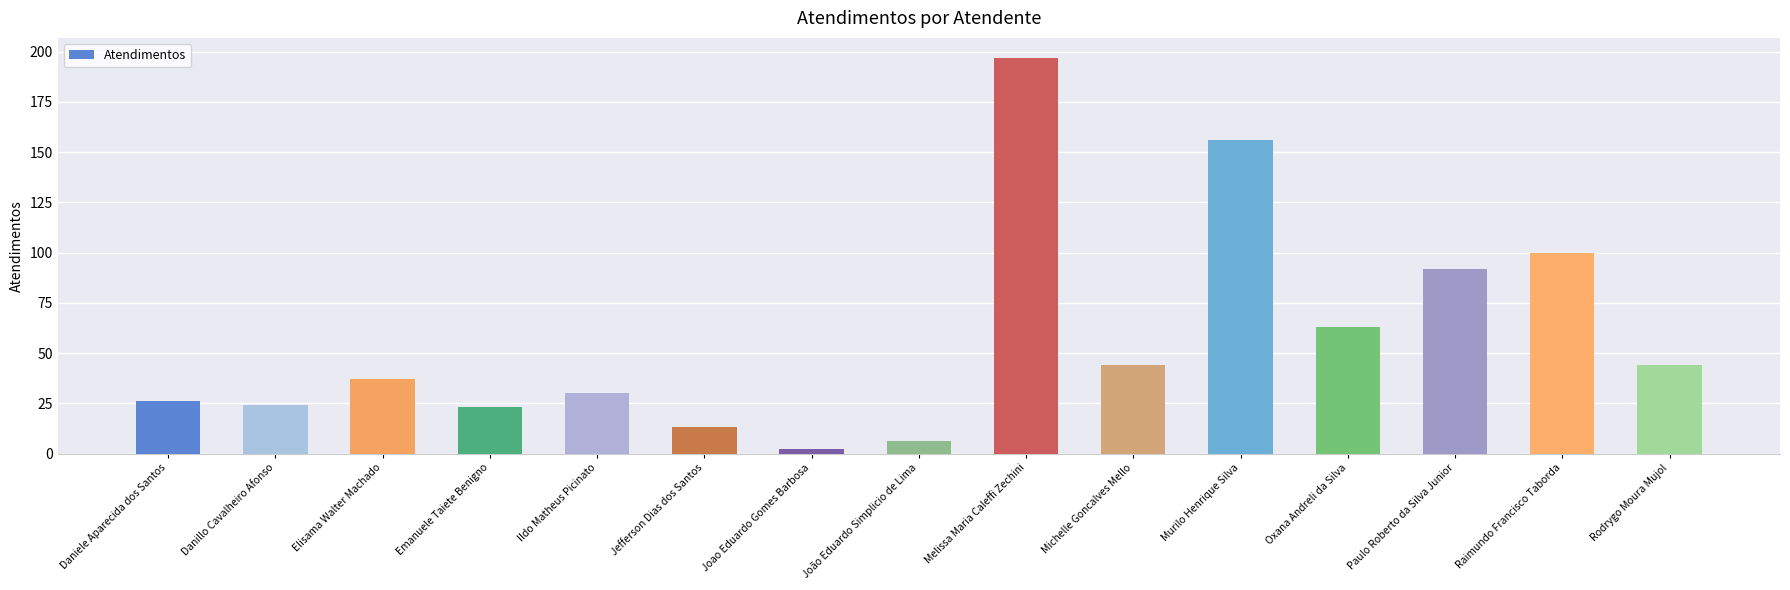

Reading right to left, extract all data points from this chart.

44	100	92	63	156	44	197	6	2	13	30	23	37	24	26